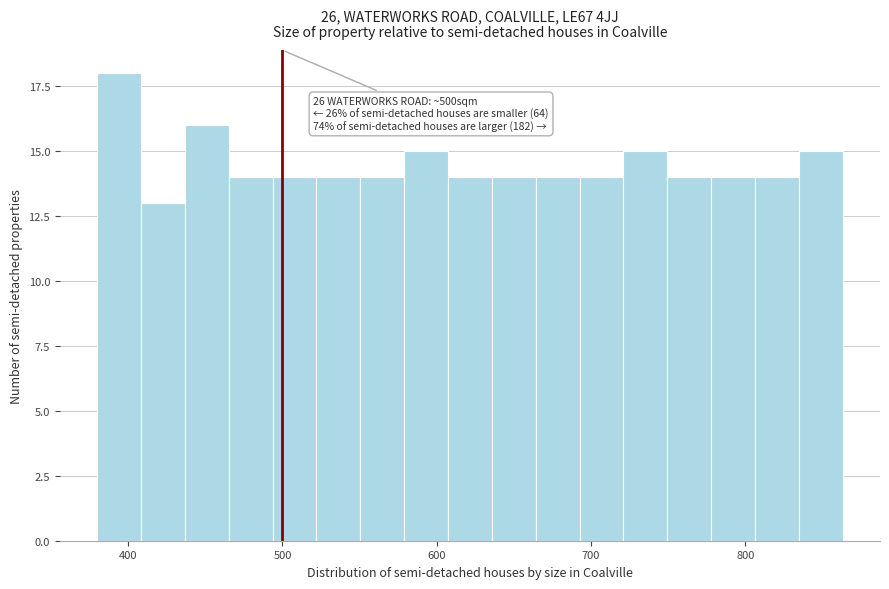

Read against the x-axis, roughly where is the centre of the tallest bar?

390